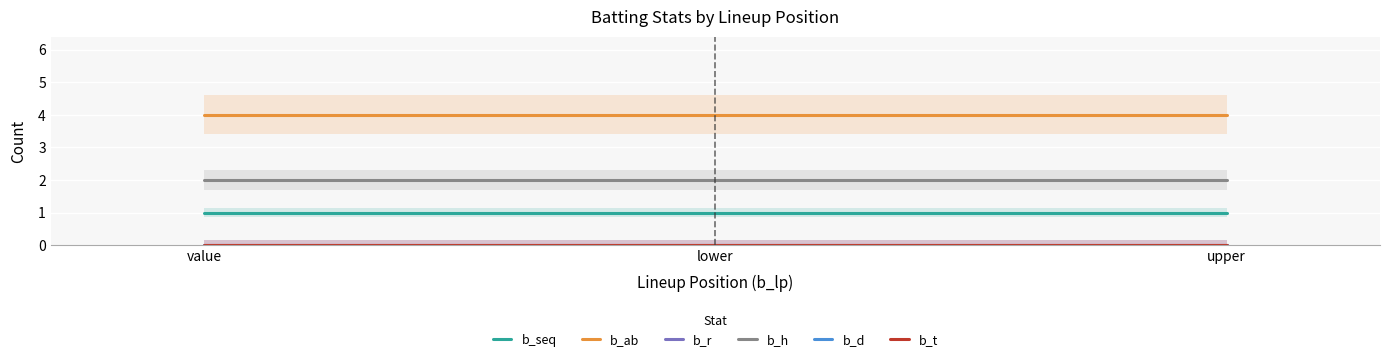

What is the label of the 1st point from the right?

upper